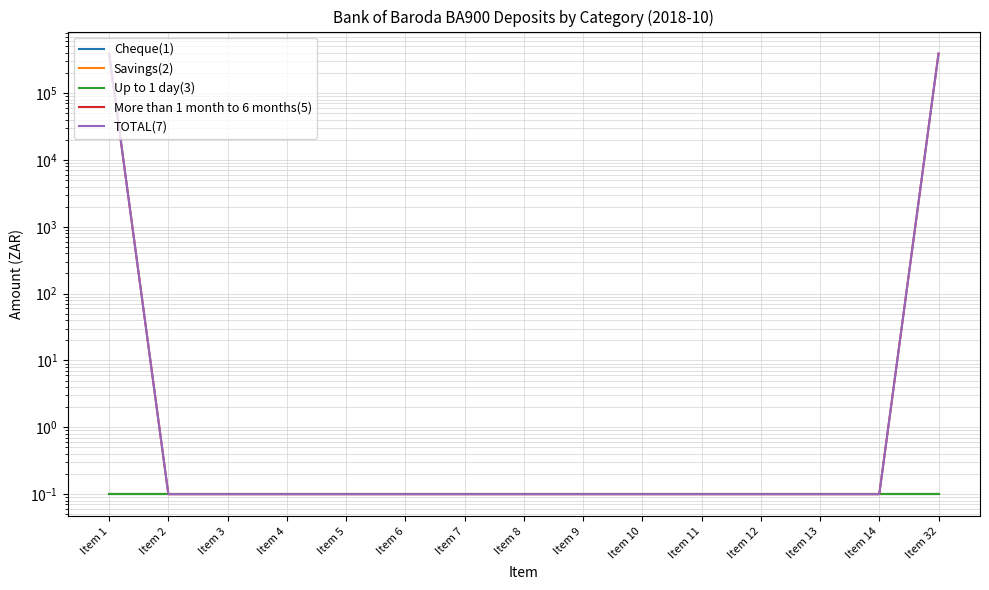

List the labels in order of More than 1 month to 6 months(5) value, largest first.

Item 1, Item 32, Item 2, Item 3, Item 4, Item 5, Item 6, Item 7, Item 8, Item 9, Item 10, Item 11, Item 12, Item 13, Item 14